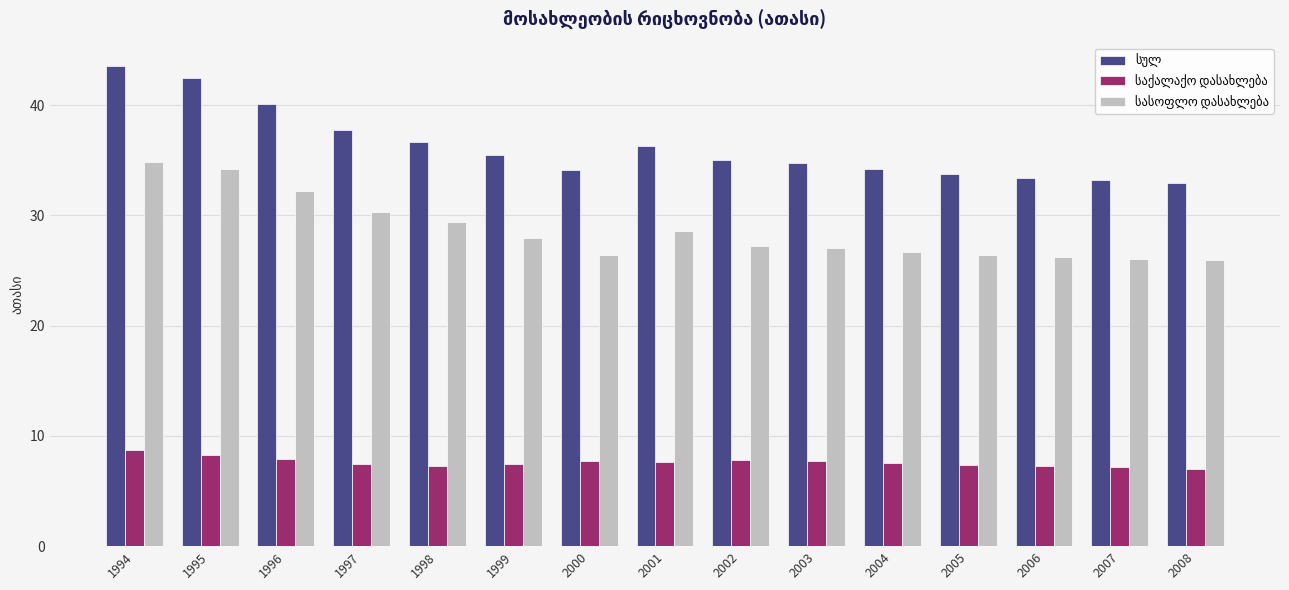

What is the spread (max minus min) of values at 2005?

26.4